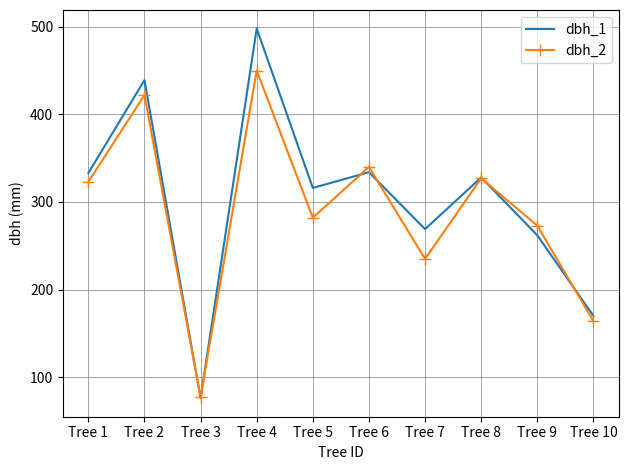

At which label is dbh_1 closest to 287?

Tree 7